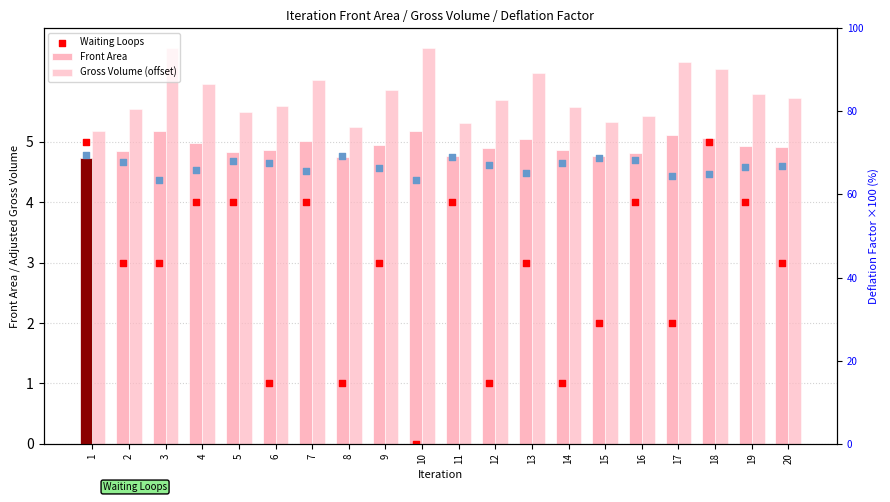

Which series reaches the minimum Y coordinate?

Waiting Loops